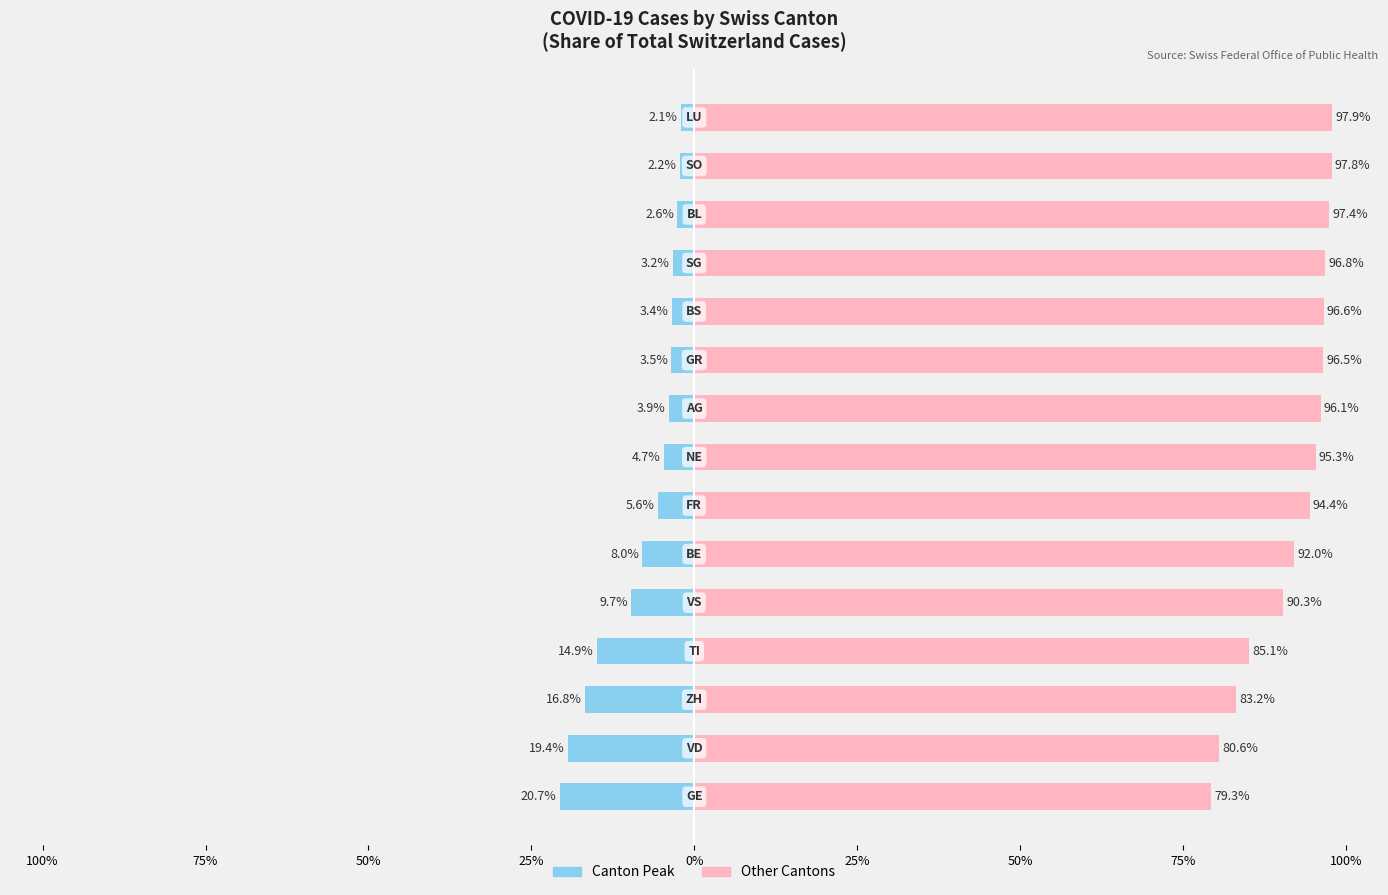

The Canton share series shows -3.5 at 9. True or false?

True